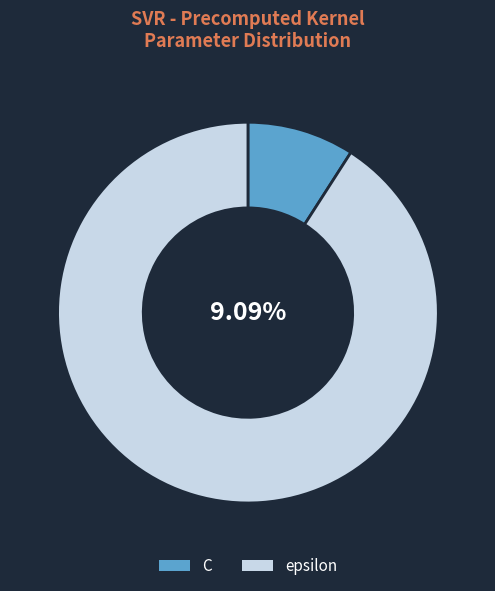

What is the ratio of the value at epsilon to the value at C?

10.0